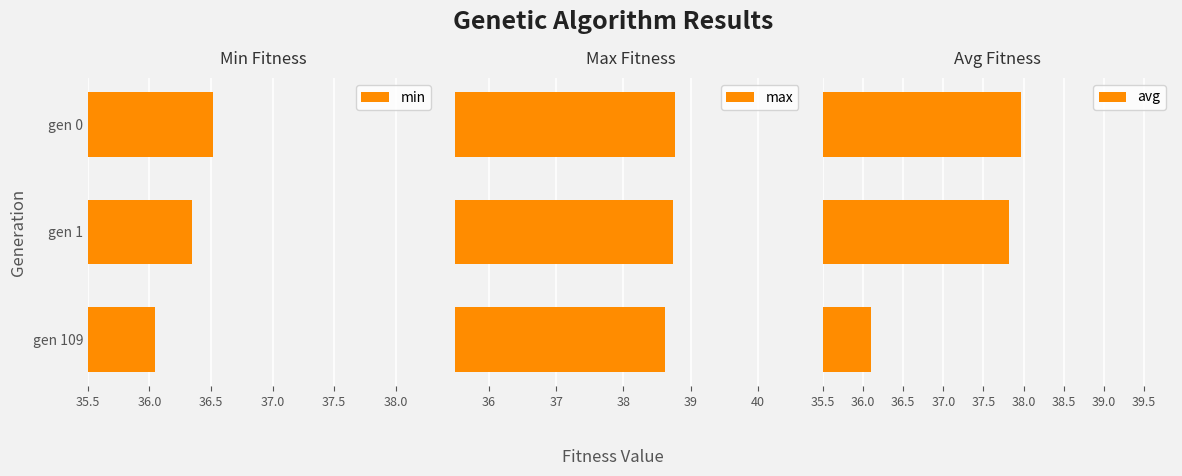

Reading left to right, transcribe all the data shown in this chart.

min: 36.5	36.3	36.0
max: 38.8	38.7	38.6
avg: 38.0	37.8	36.1